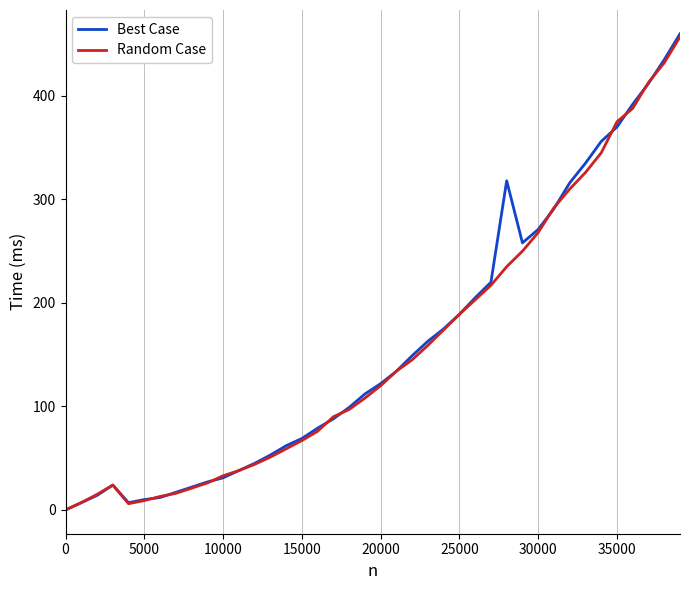

Which series has the widest spread of values?

Best Case